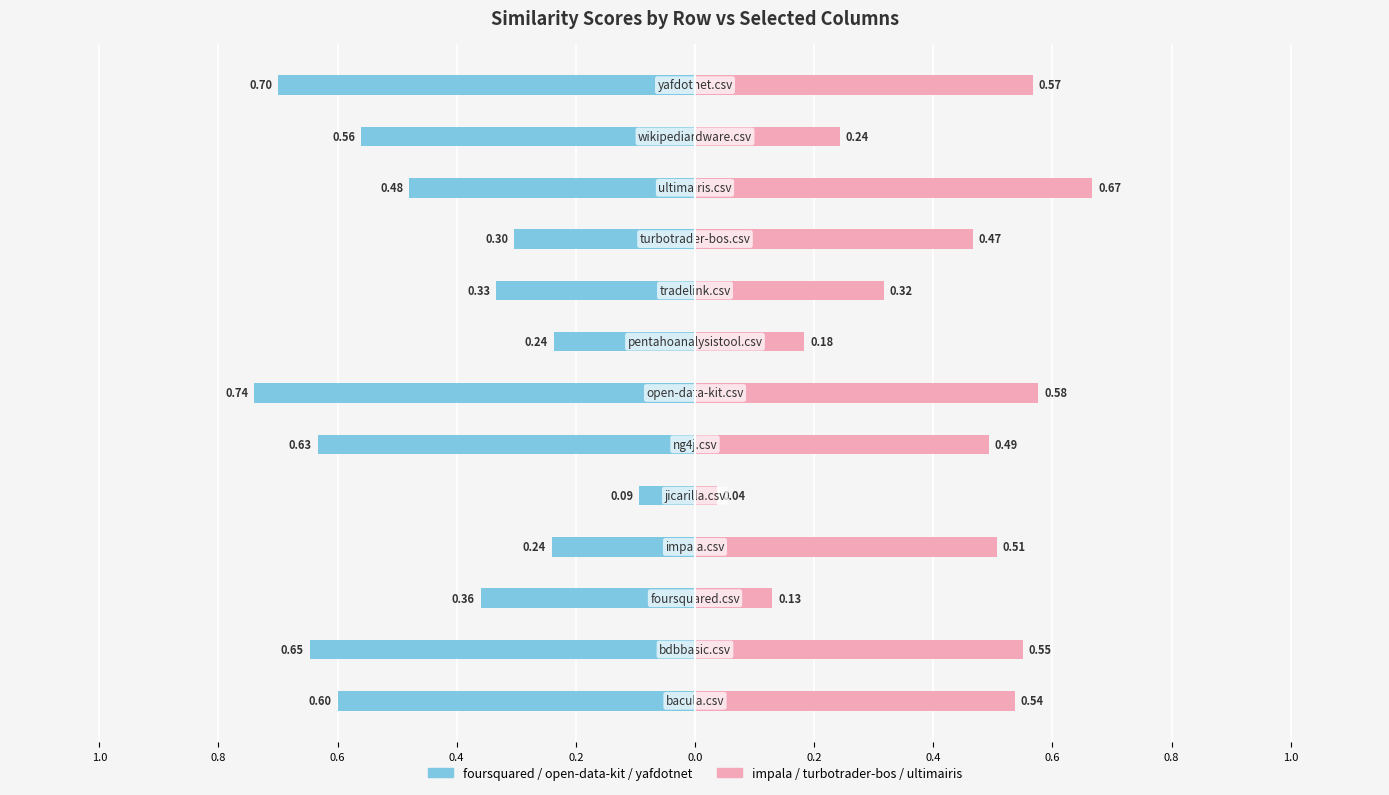

How many data points does each series have?

13